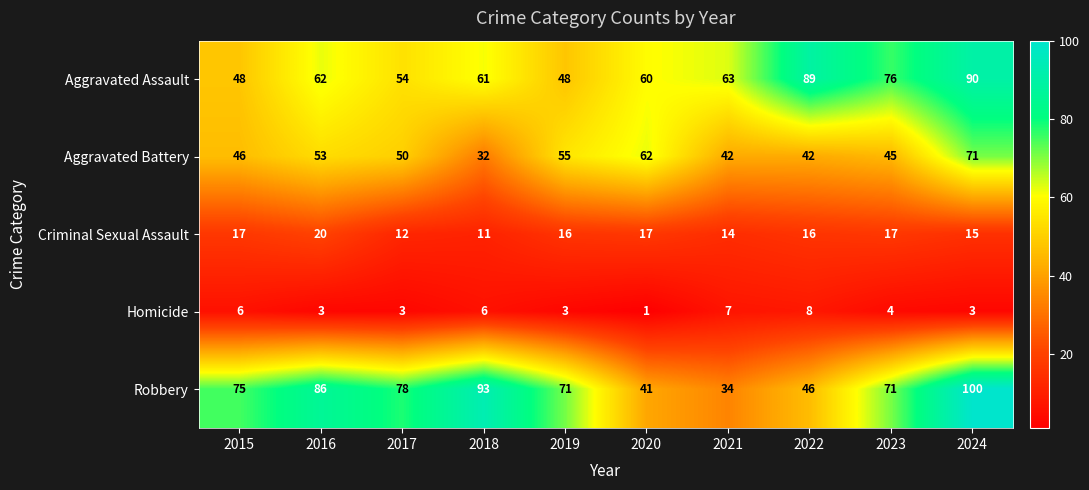

The value of Homicide at 2016 is 5. True or false?

False